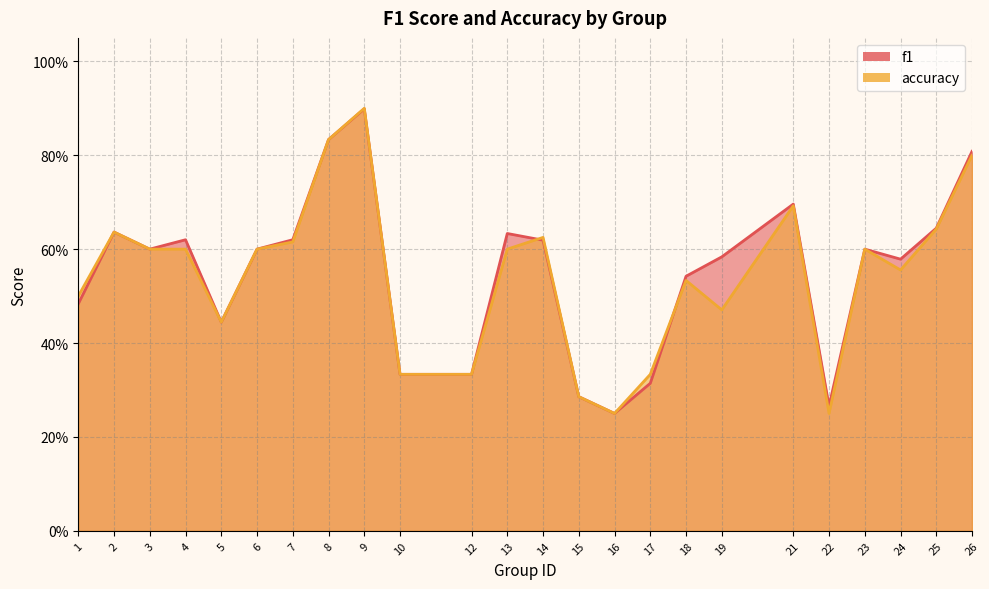

True or false: f1 and accuracy cross at least once.

True